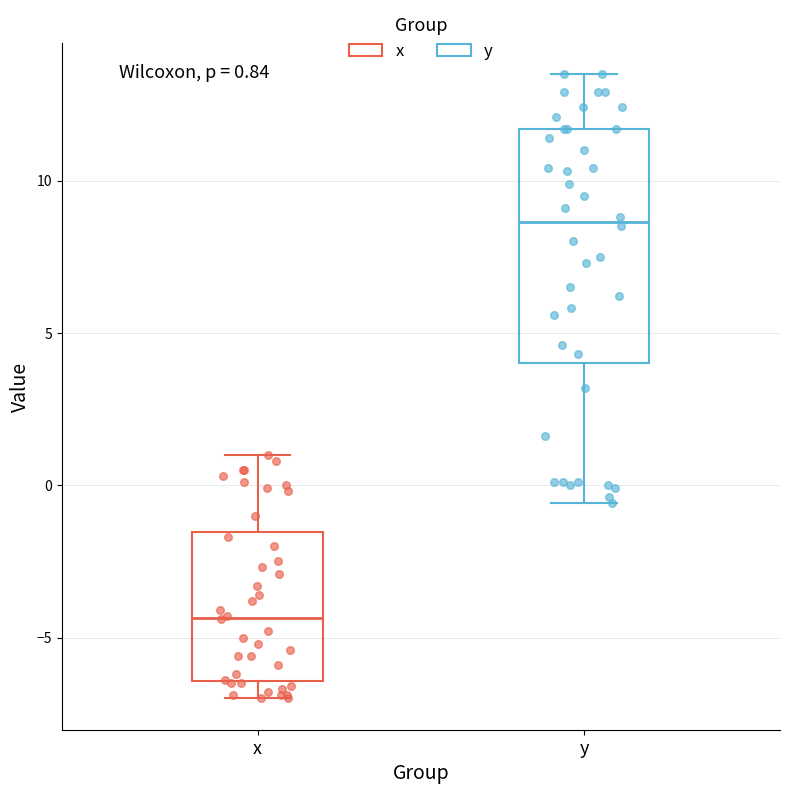

Comparing the boxes themselves (not the whiskers), which one is the tallest?

y